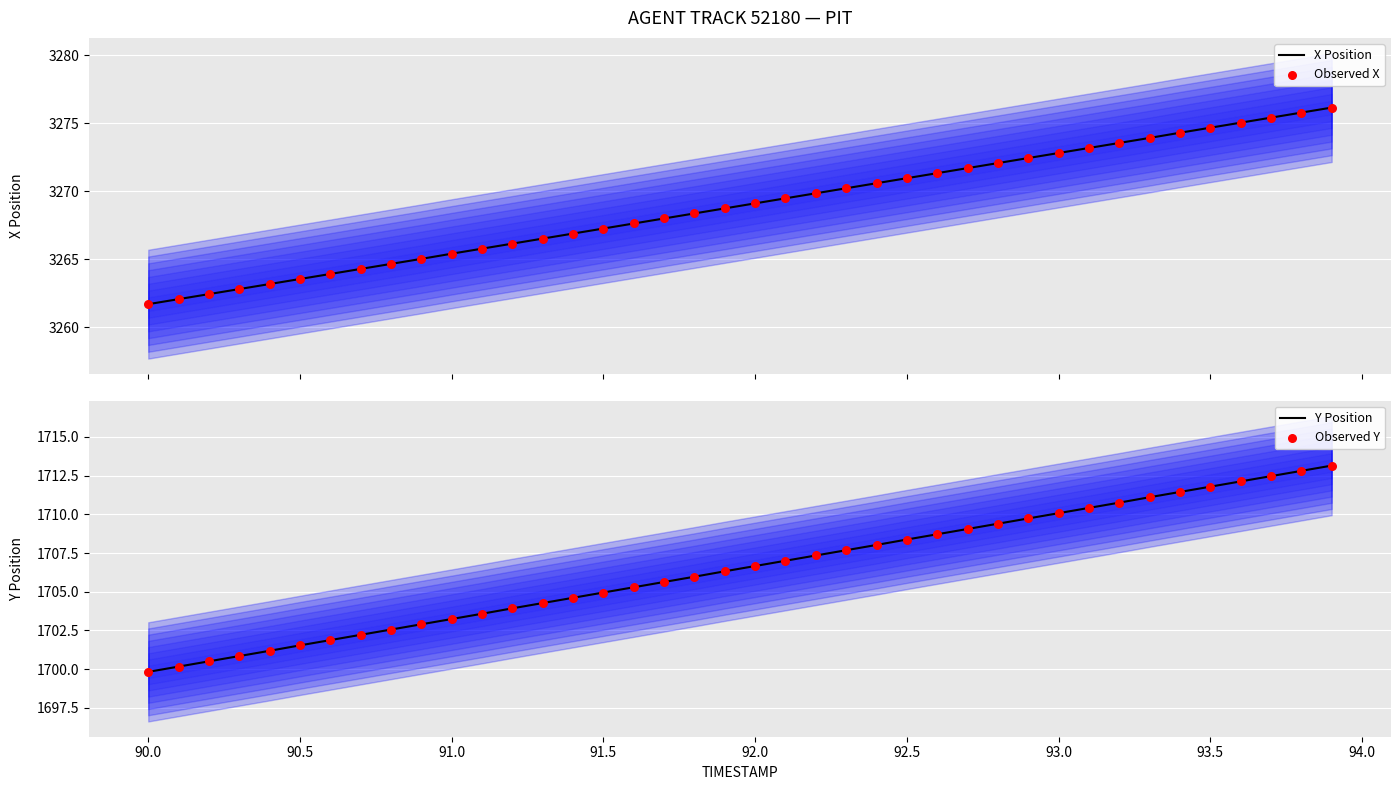

Which series contains the lowest Y value?

Y Position